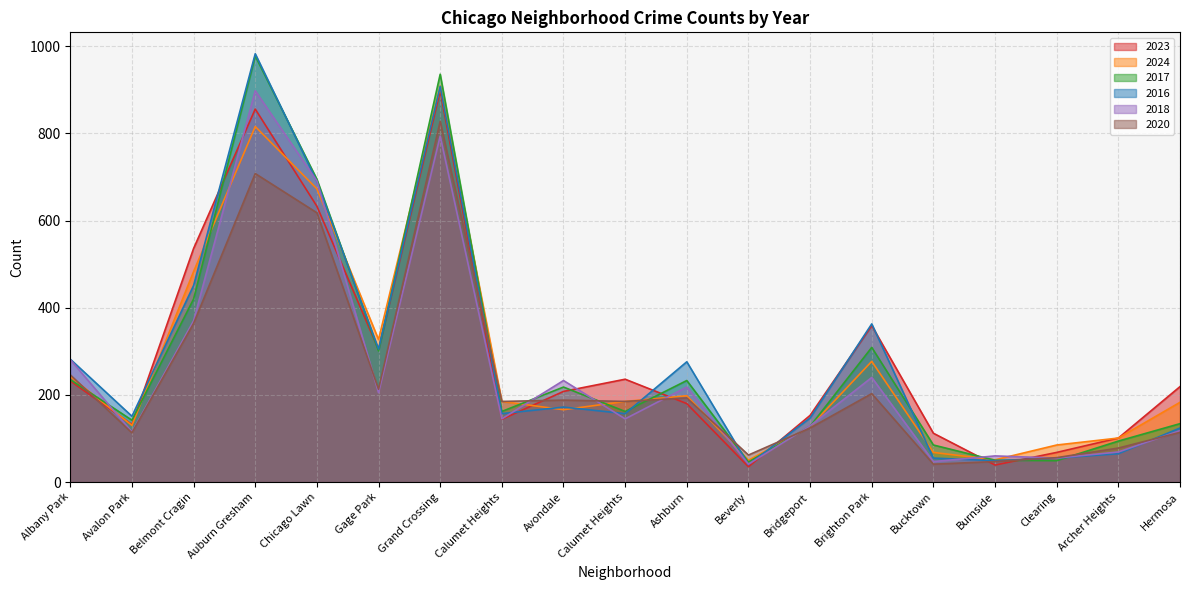

After their last crossing, which series has the higher values: 2017 or 2020?

2017